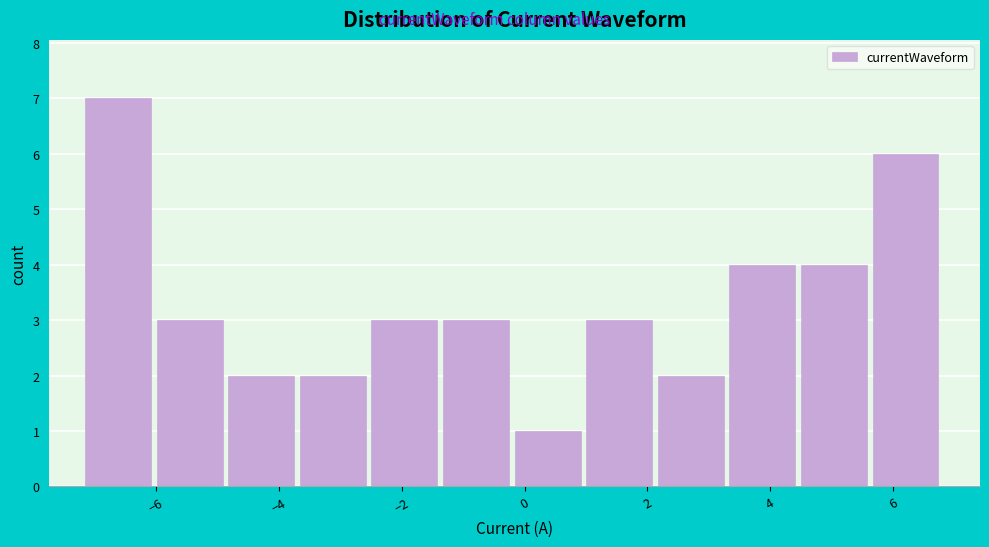

Reading left to right, transcribe this chart: for each bar, give the range it covers on the x-axis and its height. Neither the bar edges nor the heights are printed on the chart, so give them approximately, as read against the axes.

-7.2 to -6.0: 7
-6.0 to -4.8: 3
-4.8 to -3.6: 2
-3.6 to -2.4: 2
-2.4 to -1.4: 3
-1.4 to -0.2: 3
-0.2 to 1.0: 1
1.0 to 2.2: 3
2.2 to 3.4: 2
3.4 to 4.4: 4
4.4 to 5.6: 4
5.6 to 6.8: 6